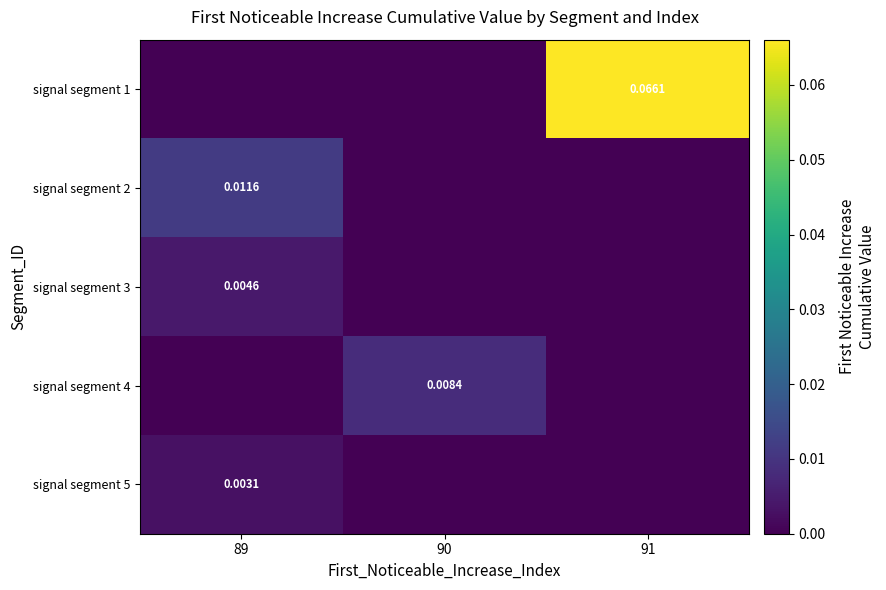

Count the signal segment 1 values in the range 0 to 1.

3